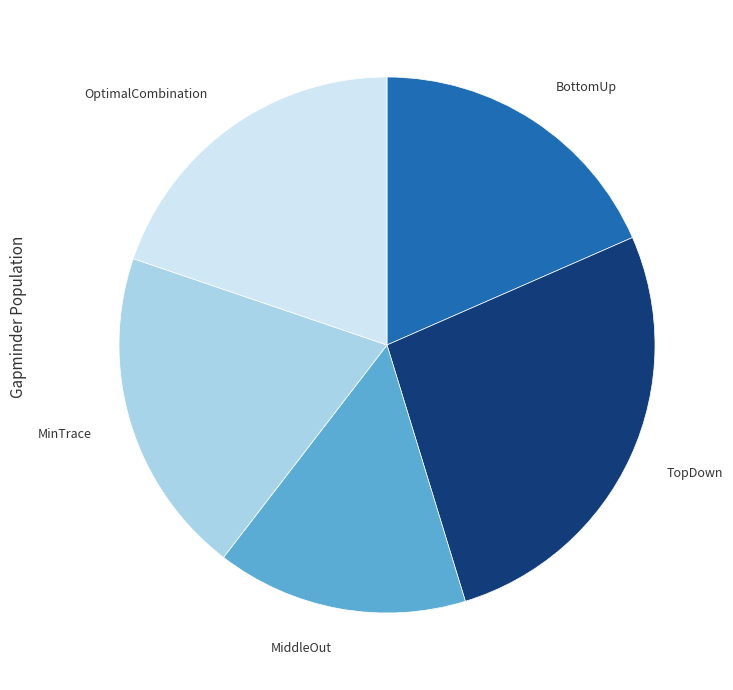

Is the sum of OptimalCombination and BottomUp greater than half?

No